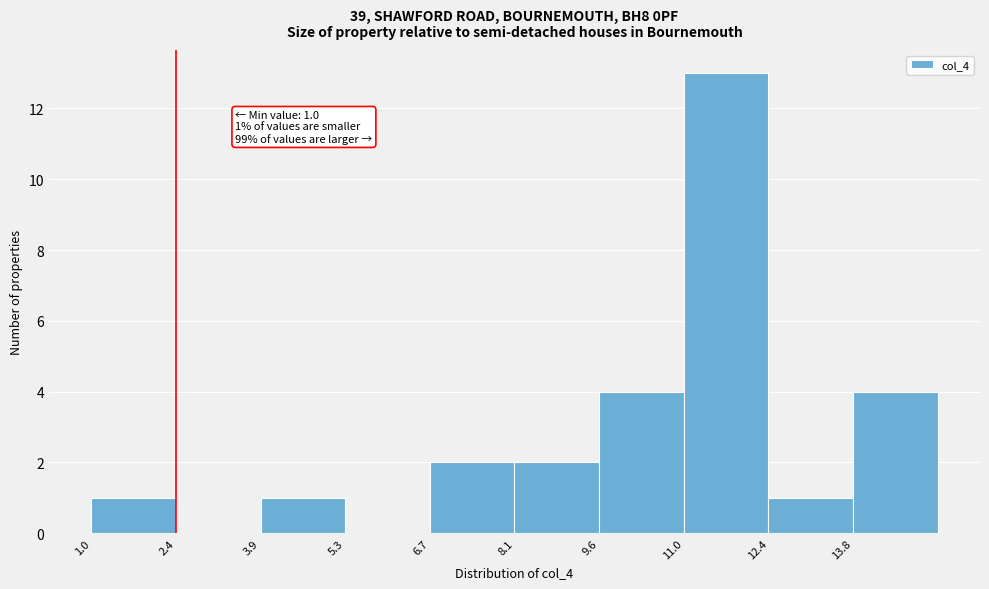

Over which range of the x-axis is the bar tallest?

11.0 to 12.4